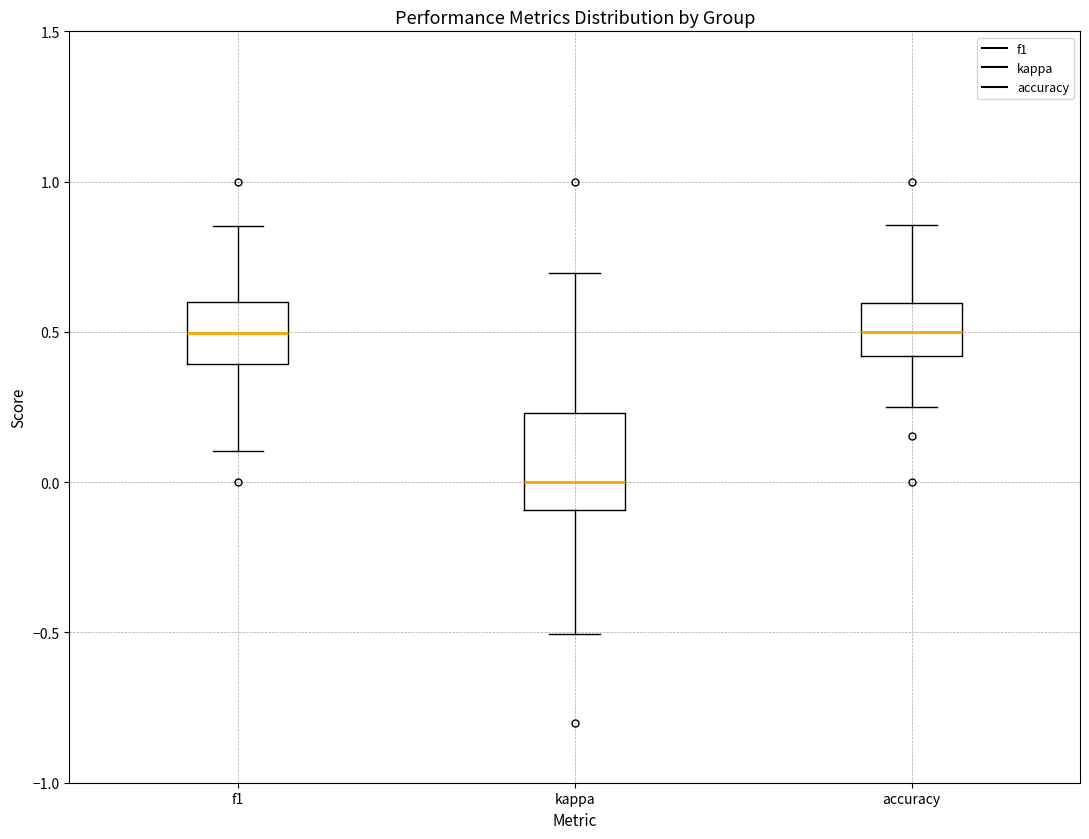

Comparing the boxes themselves (not the whiskers), which one is the tallest?

kappa